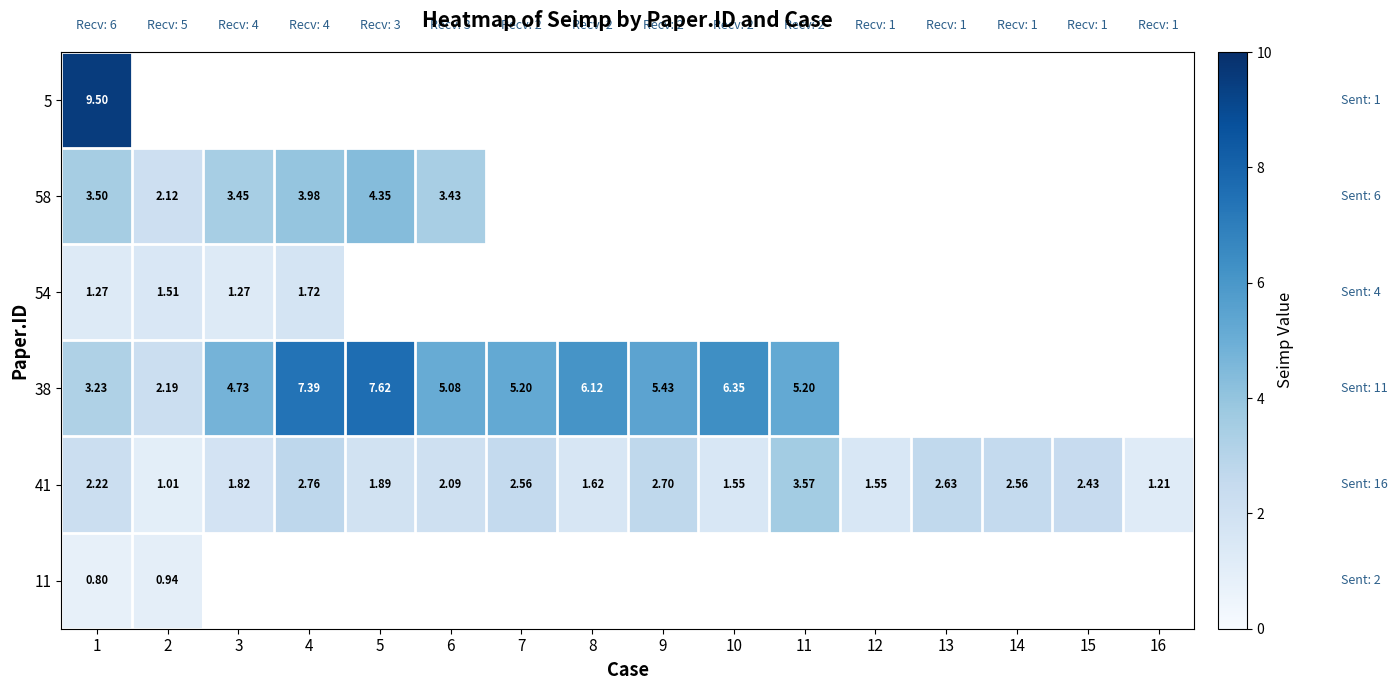

The value of 38 at 4 is 4.5. True or false?

False